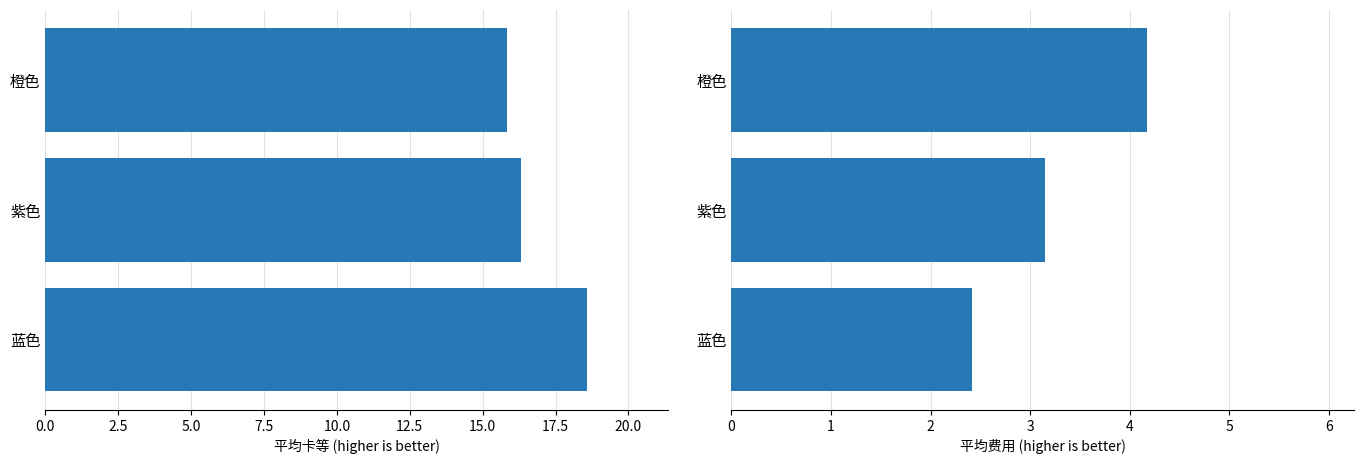

What is the sum of all 平均费用 values?

9.7